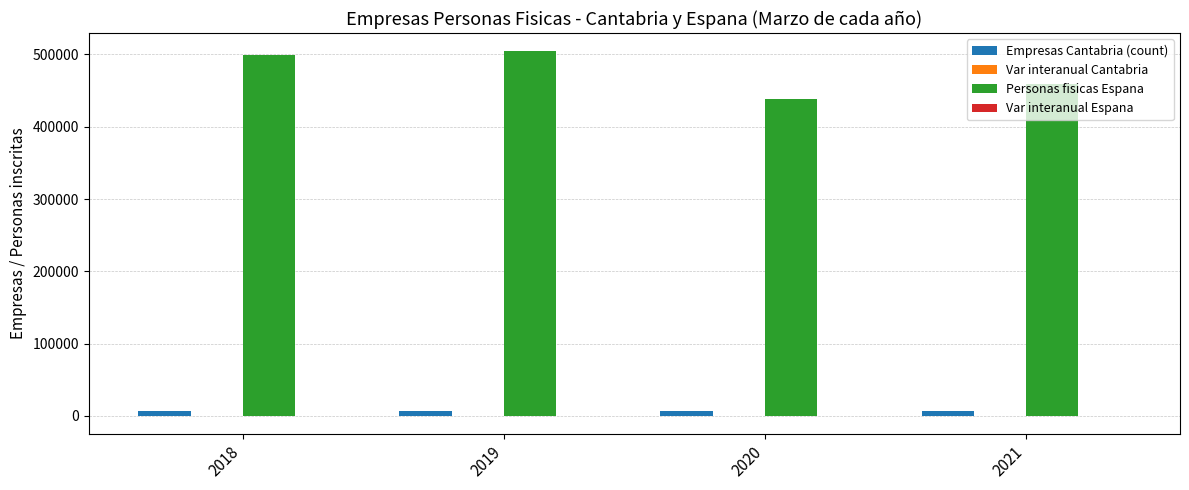

Which category has the highest value across all series?

2019